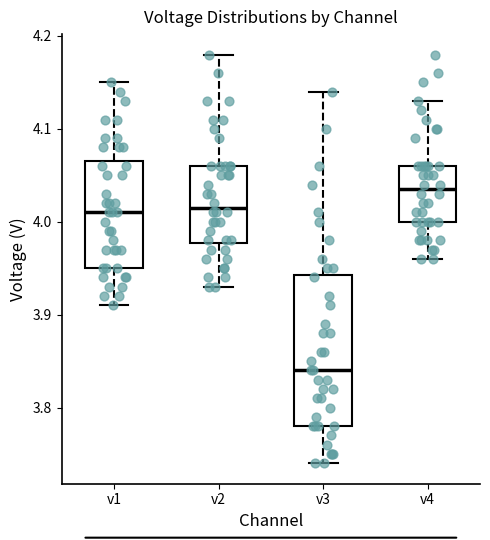

Where does the upper whisker of the box for v1 end on the y-axis? The values are not printed on the chart, so give them approximately, as read against the axis.

4.15